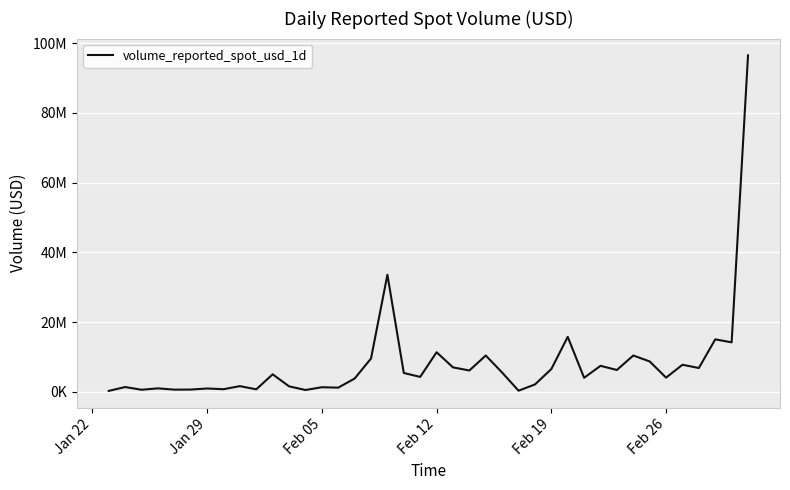

What is the sum of all values?

321763635.5